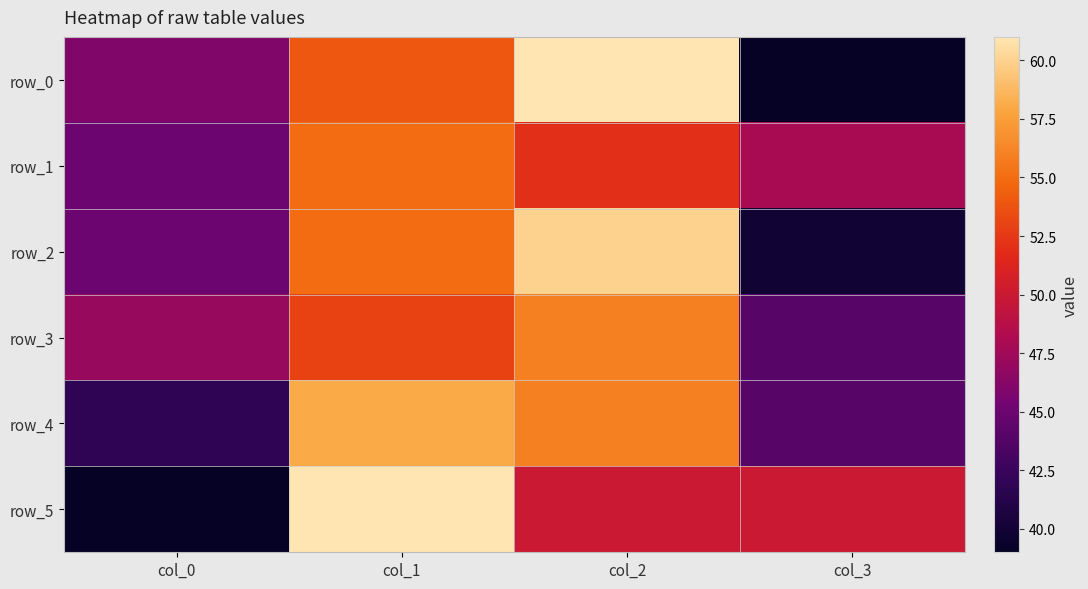

How many values in the row_4 series are below 56?

2